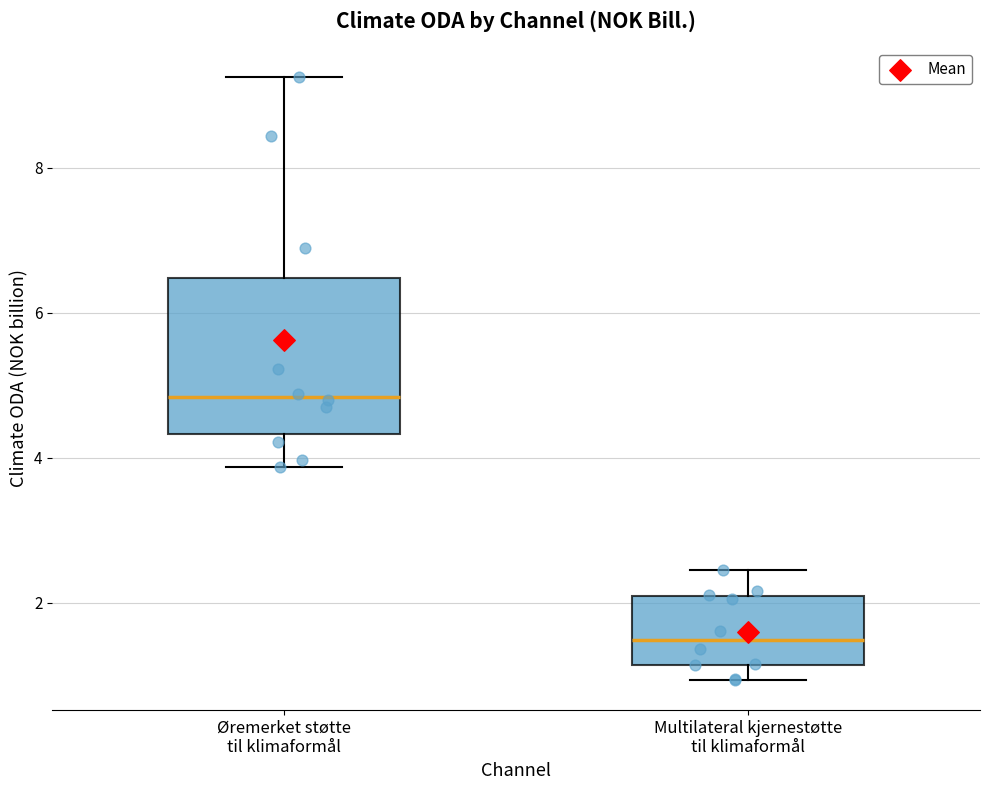

Reading left to right, transcribe this box plot: for each box, give where its median line is, the range the box spans, and where its two whiskers end, as read against the y-axis. The values are not printed on the chart, so give them approximately, as read against the axis.

Øremerket støtte til klimaformål: median 4.8, box 4.4 to 6.4, whiskers 3.8 to 9.2
Multilateral kjernestøtte til klimaformål: median 1.4, box 1.2 to 2.0, whiskers 1.0 to 2.4